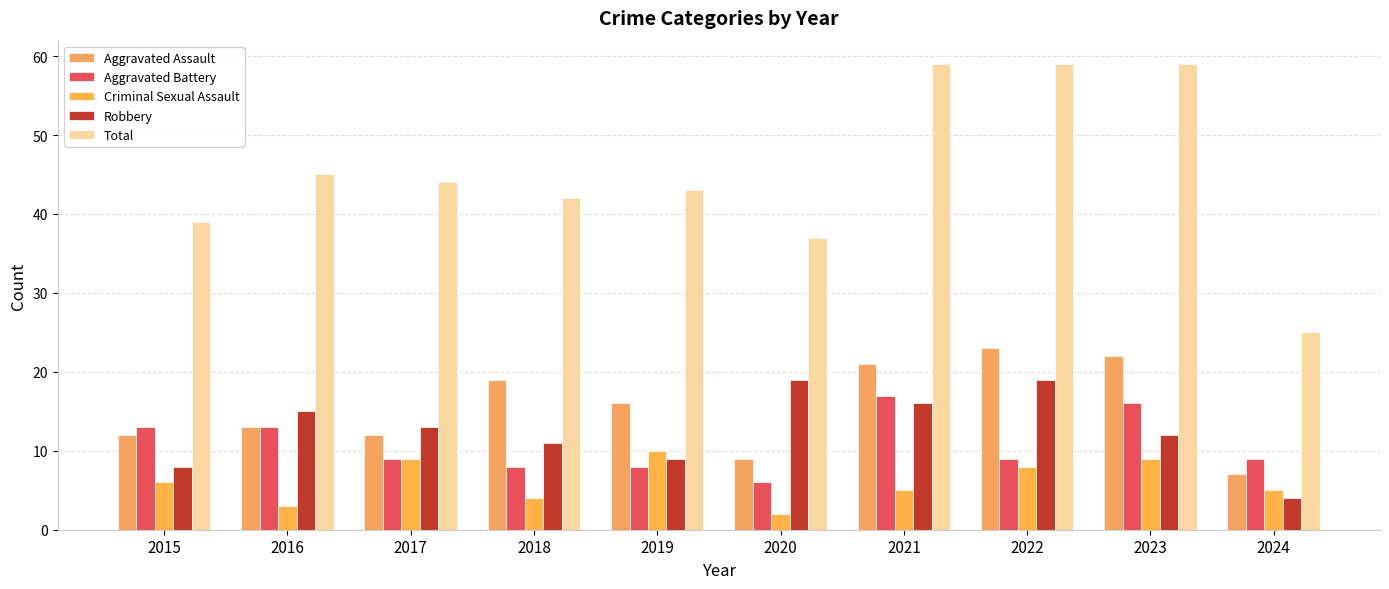

At which label does Aggravated Assault reach its peak?

2022